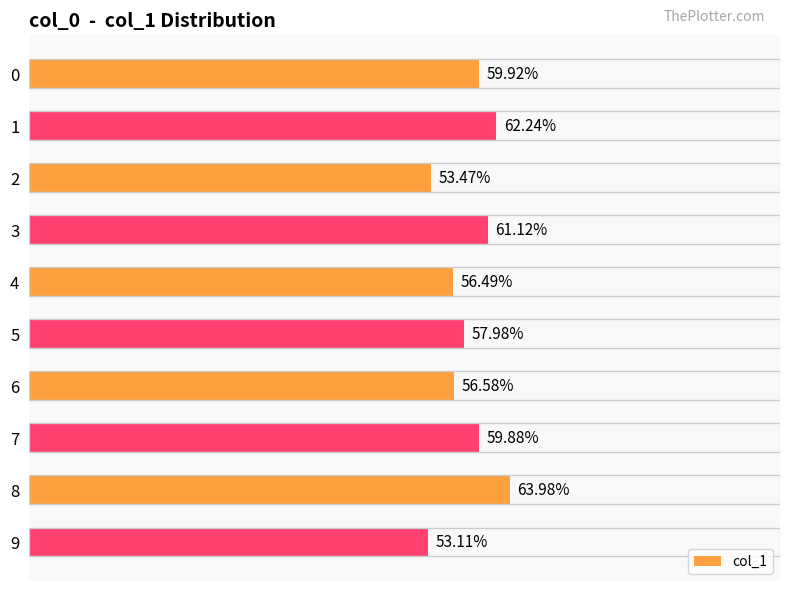

Does the chart contain any negative values?

No